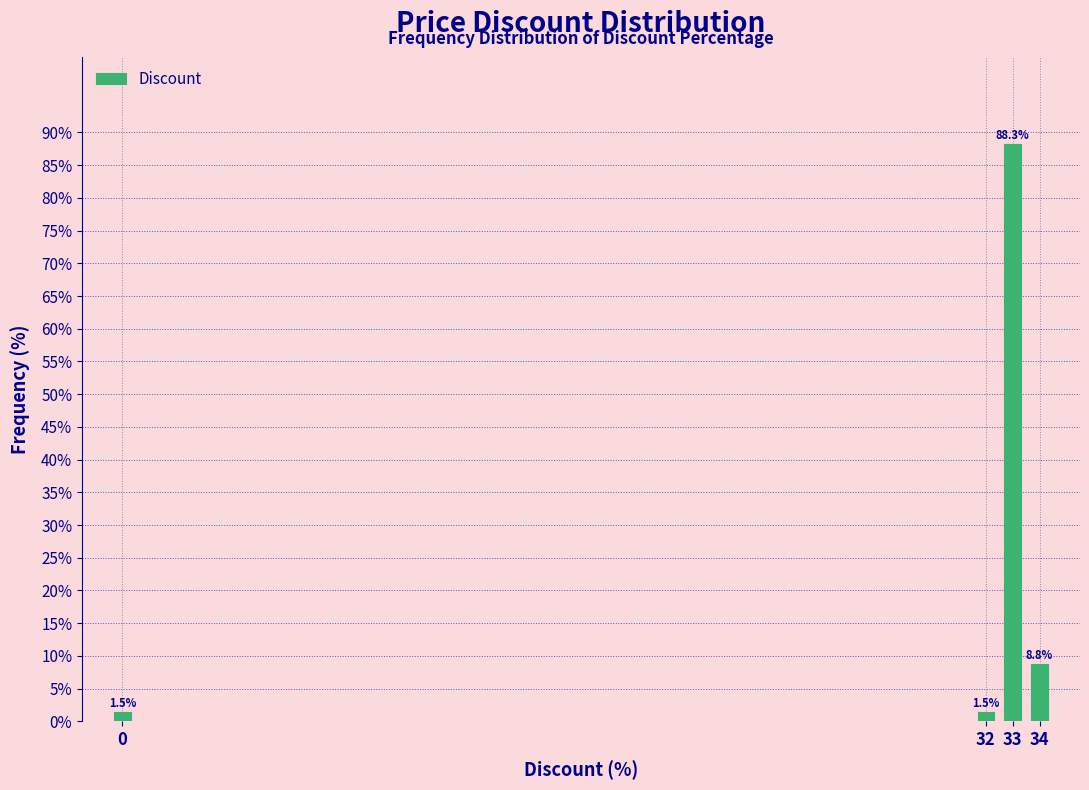

Reading left to right, list all the values displayed in this chart.

0=1.5	32=1.5	33=88.3	34=8.8